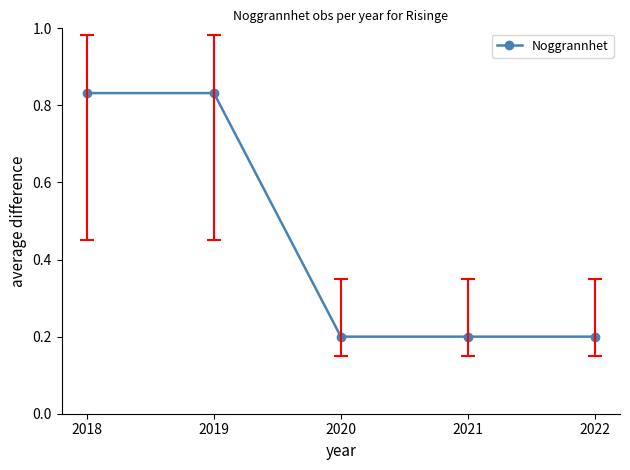

Is it true that the value at 2021 is 0.2?

True